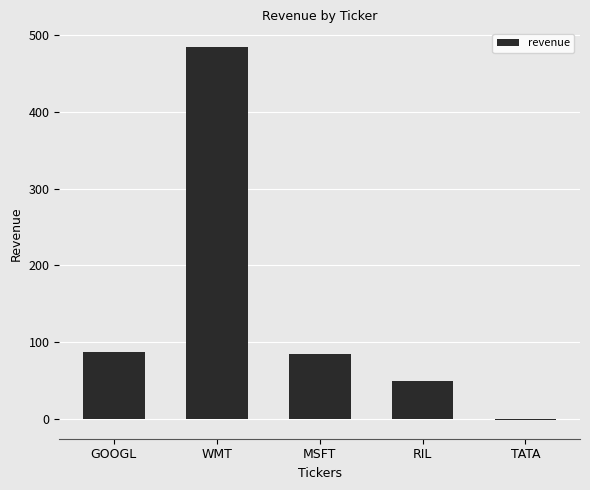

What is the change in value from MSFT to RIL?

-35